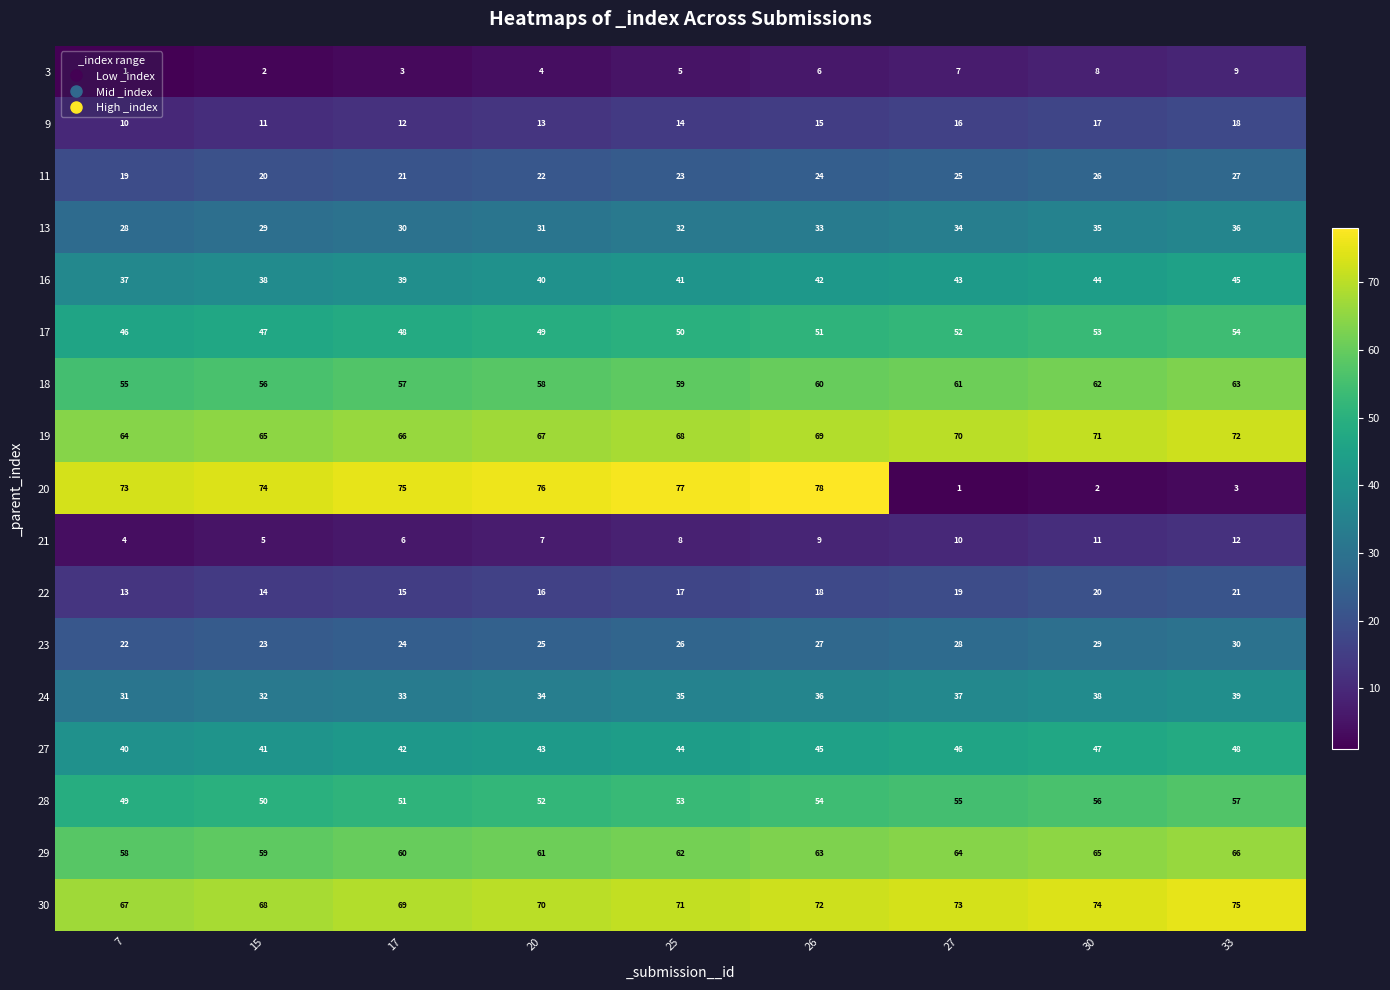

Read the 21 value at 33.

12